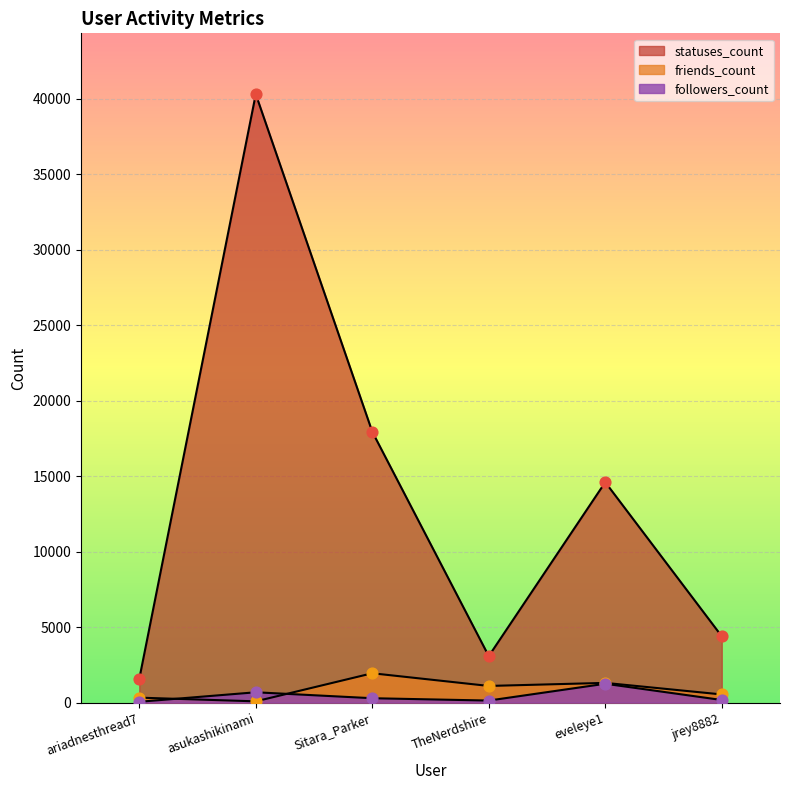

At how many categories does at least one series exceed 31877?

1